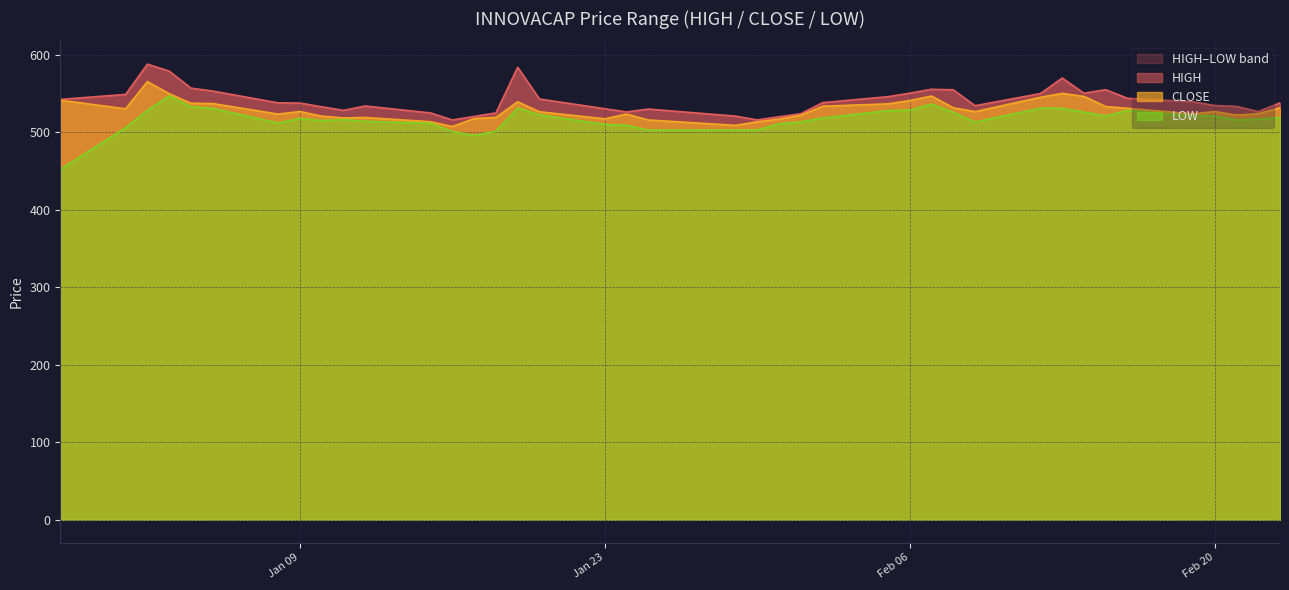

What is the label of the 23rd point from the left?

2024-01-31